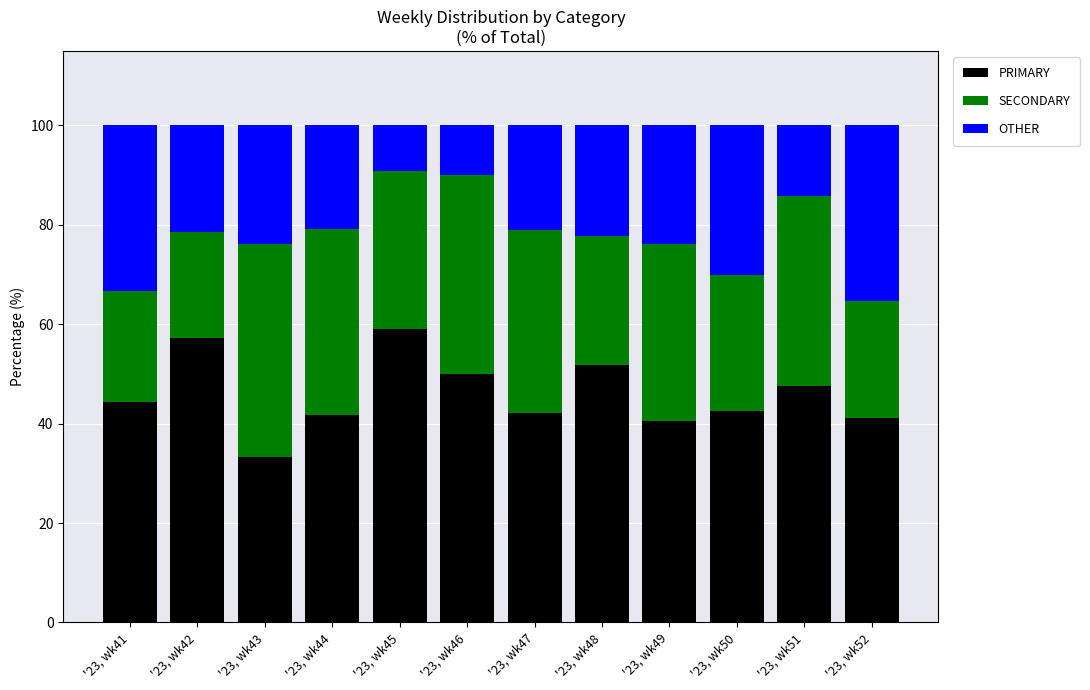

Is it true that PRIMARY equals 33.5 at '23, wk46?

False